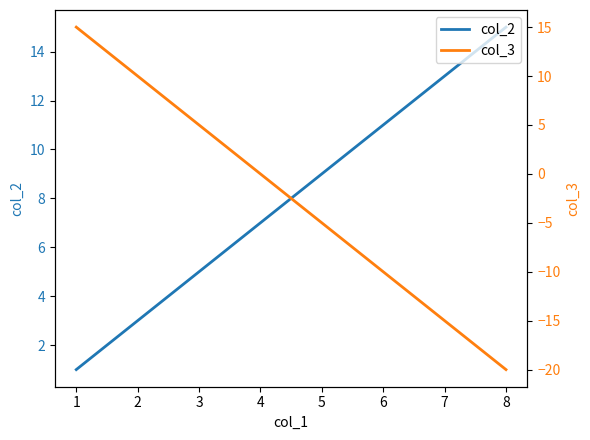

True or false: col_3 has more than 1 interior local peaks.

False